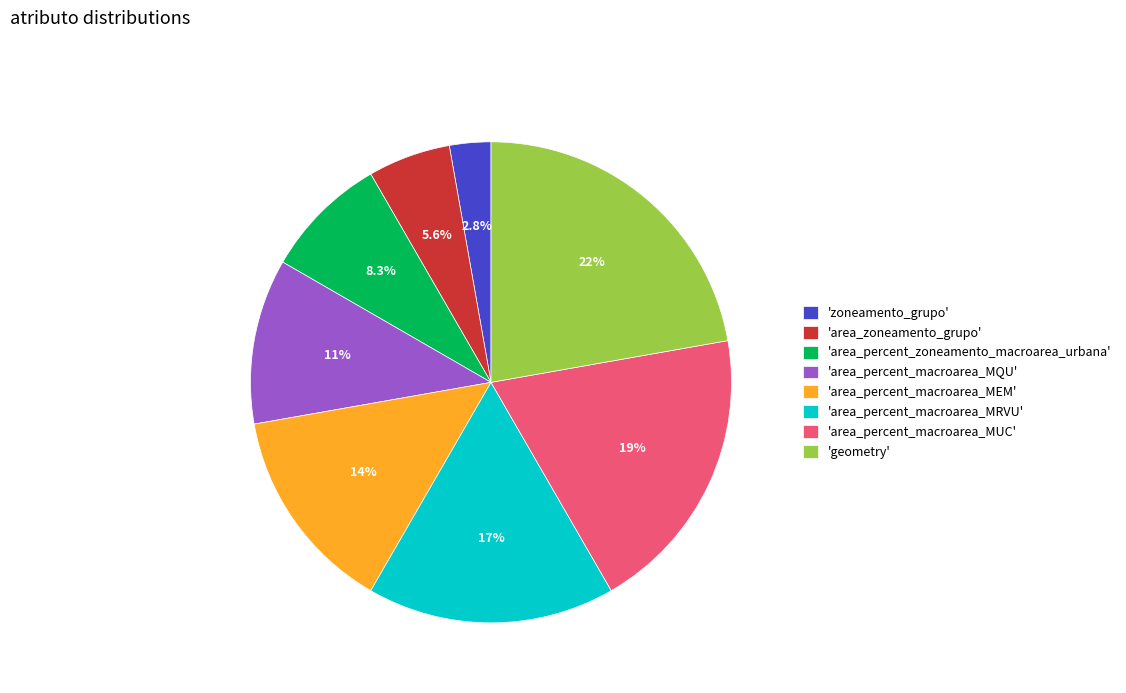

Is there any slice that represents more than half of the pie?

No